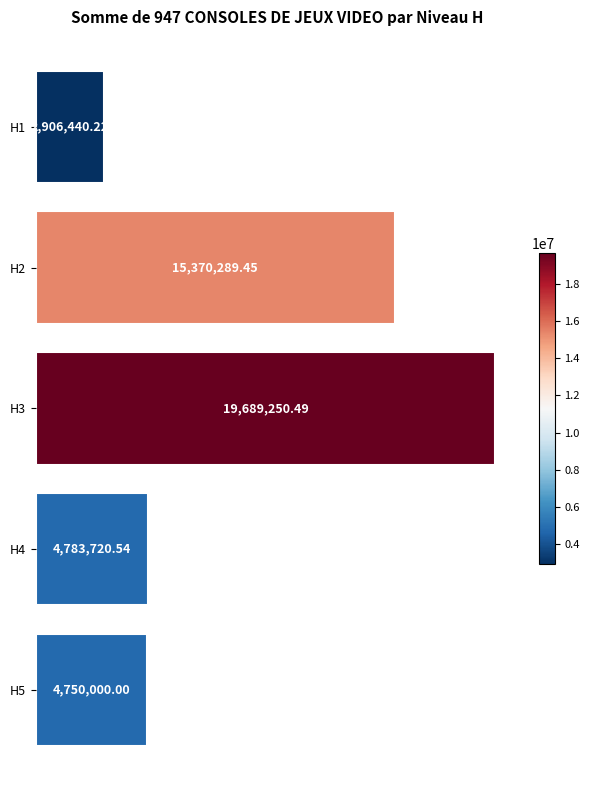

What is the greatest value displayed?

19689250.5